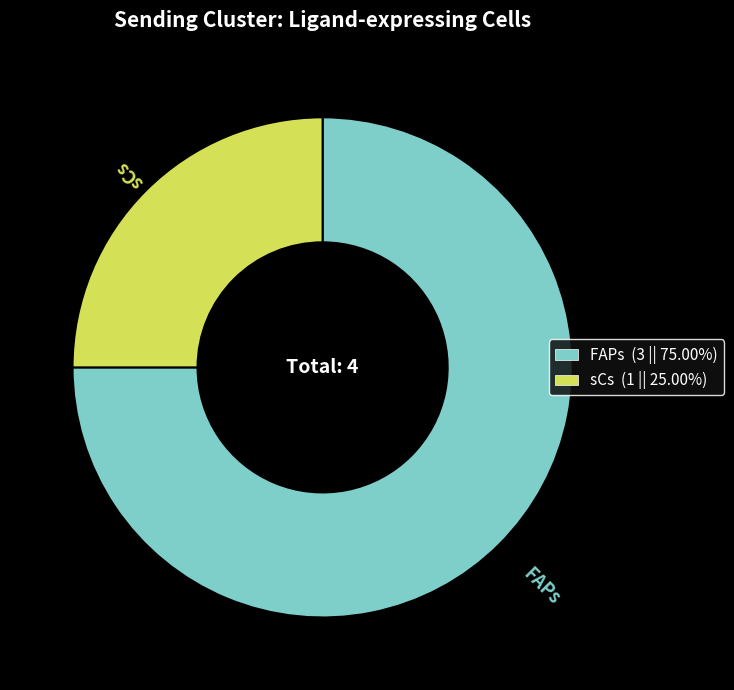

Is there a majority slice in this chart?

Yes